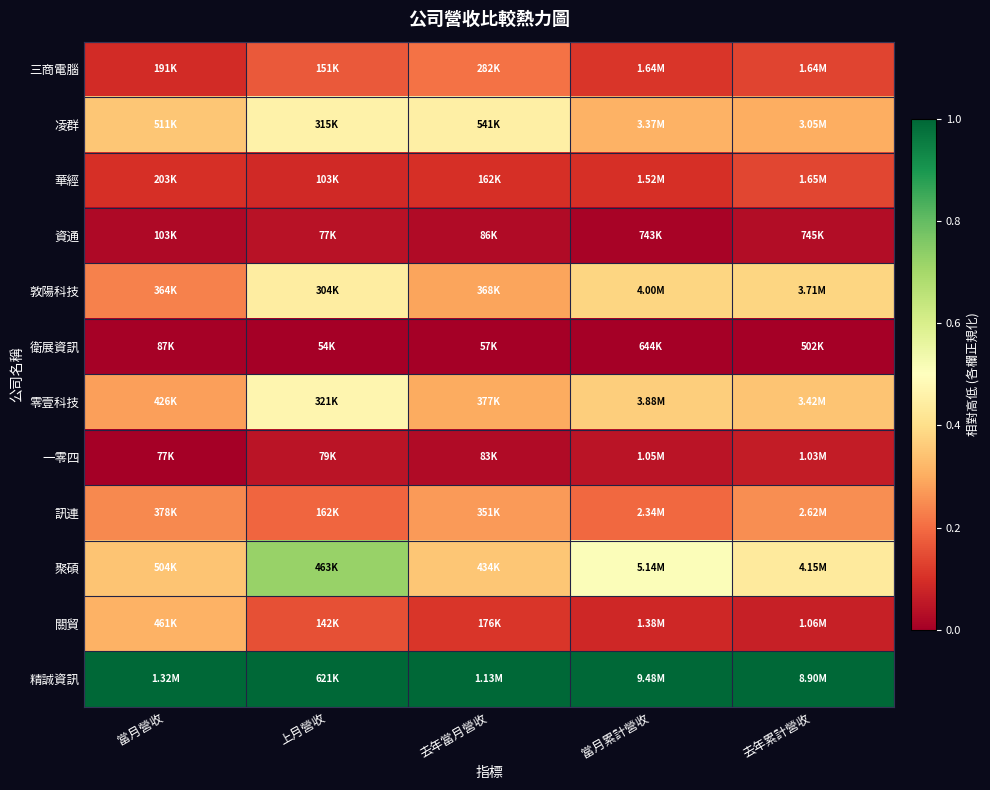

Between 當月營收 and 當月累計營收, which is larger?

當月累計營收